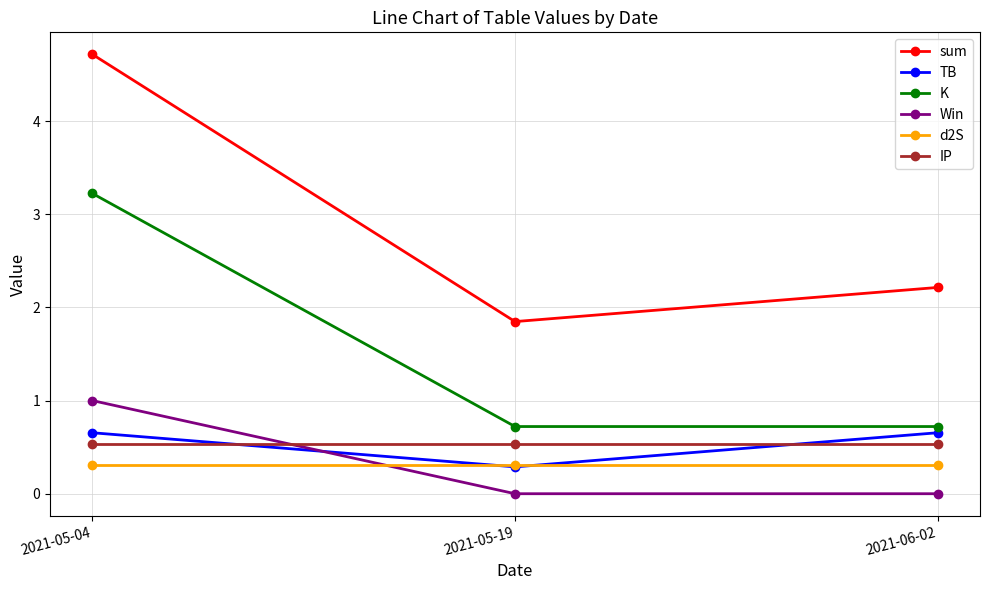

What is the difference between the maximum and second lowest values in the K series?

2.5